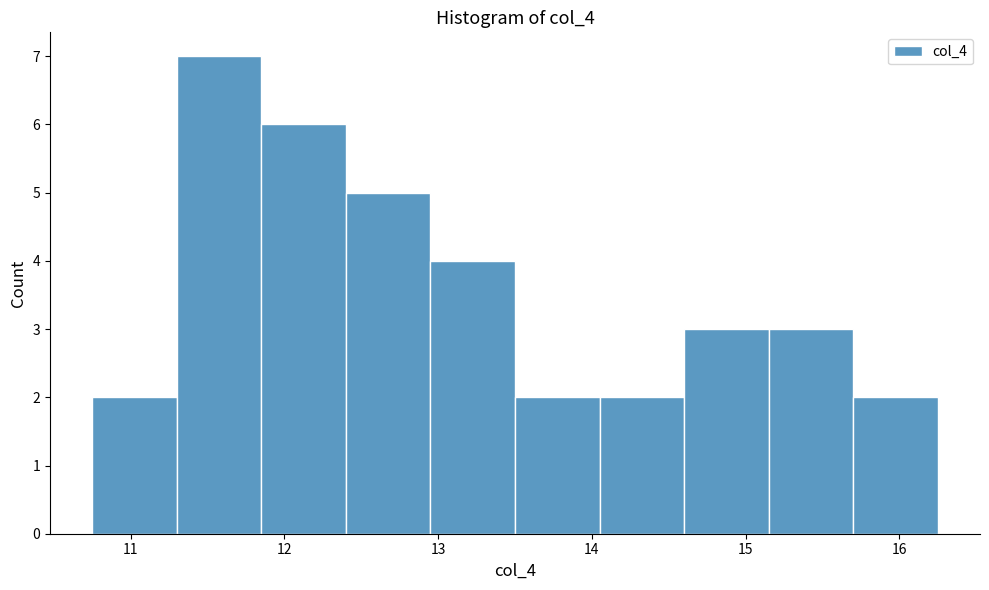

Reading left to right, list every bar in this chart as the range it spans on the x-axis followed by its height. Neither the bar edges nor the heights are printed on the chart, so give them approximately, as read against the axes.

10.75 to 11.30: 2
11.30 to 11.85: 7
11.85 to 12.40: 6
12.40 to 12.95: 5
12.95 to 13.50: 4
13.50 to 14.05: 2
14.05 to 14.60: 2
14.60 to 15.15: 3
15.15 to 15.70: 3
15.70 to 16.25: 2